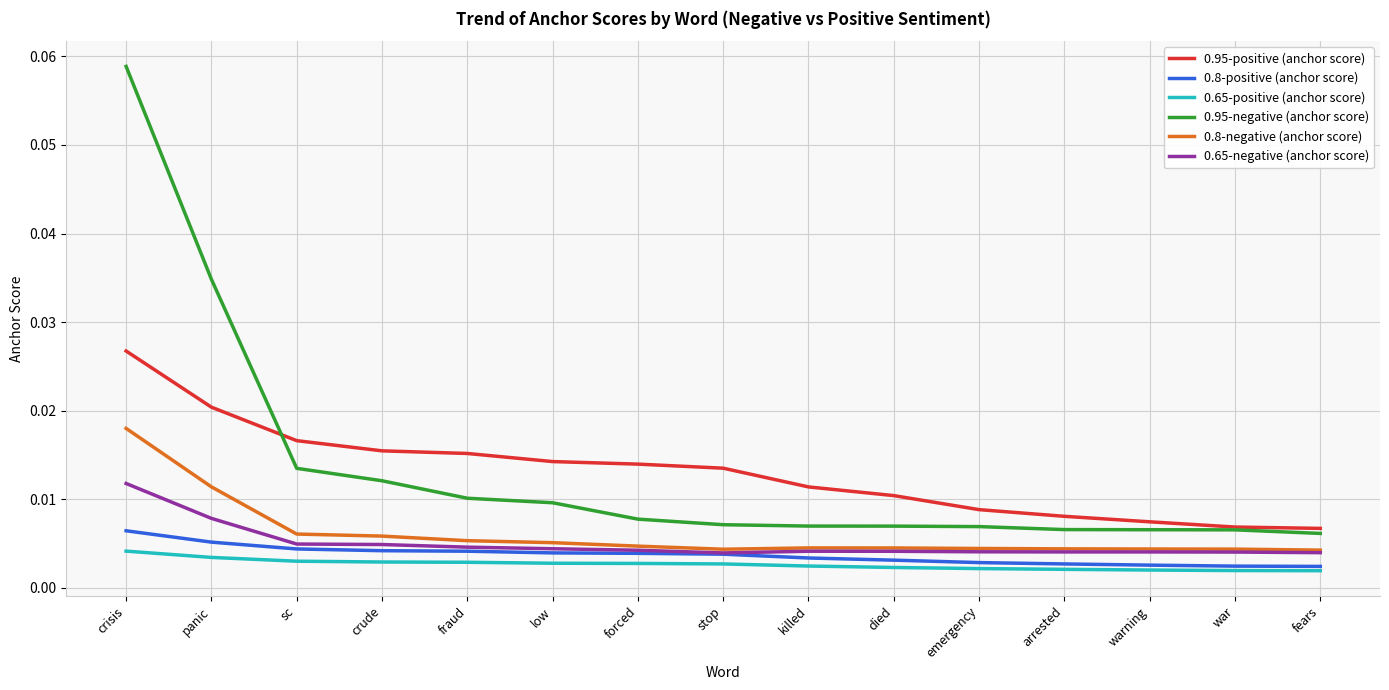

Which label corresponds to the largest value in the chart?

crisis